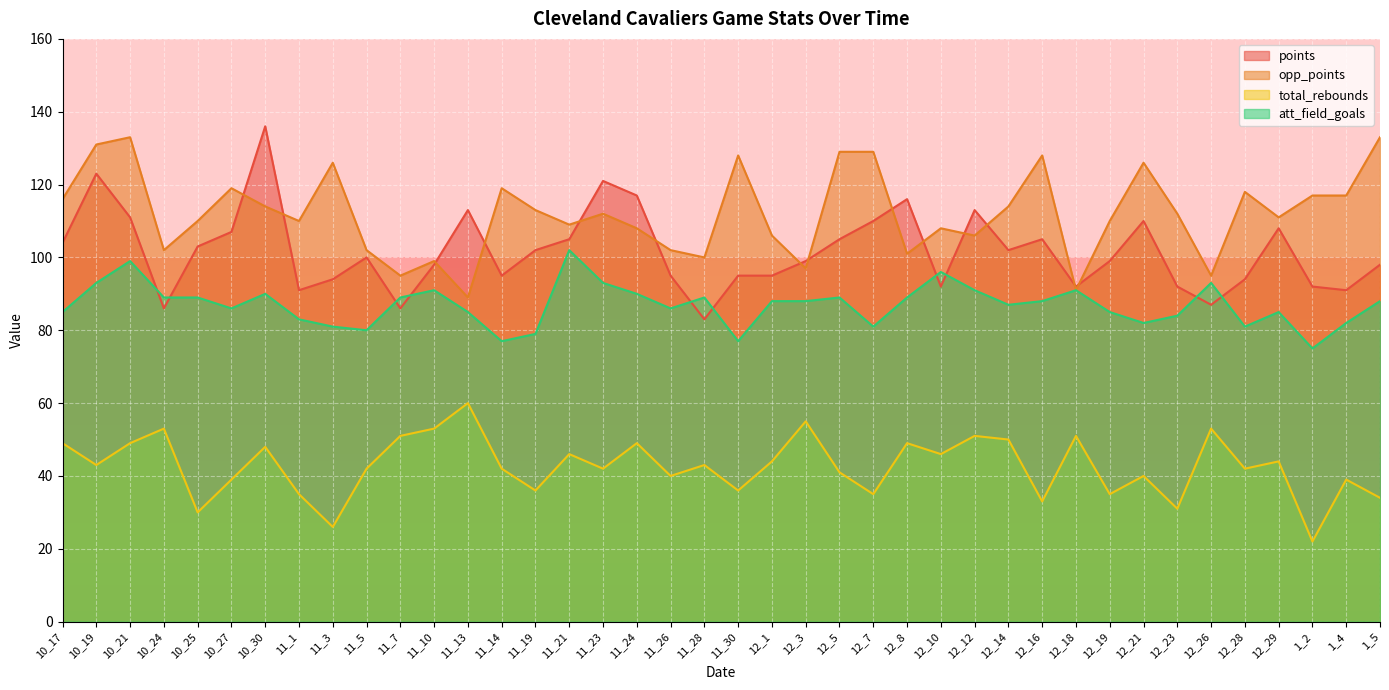

What is the label of the 15th point from the left?

11_19